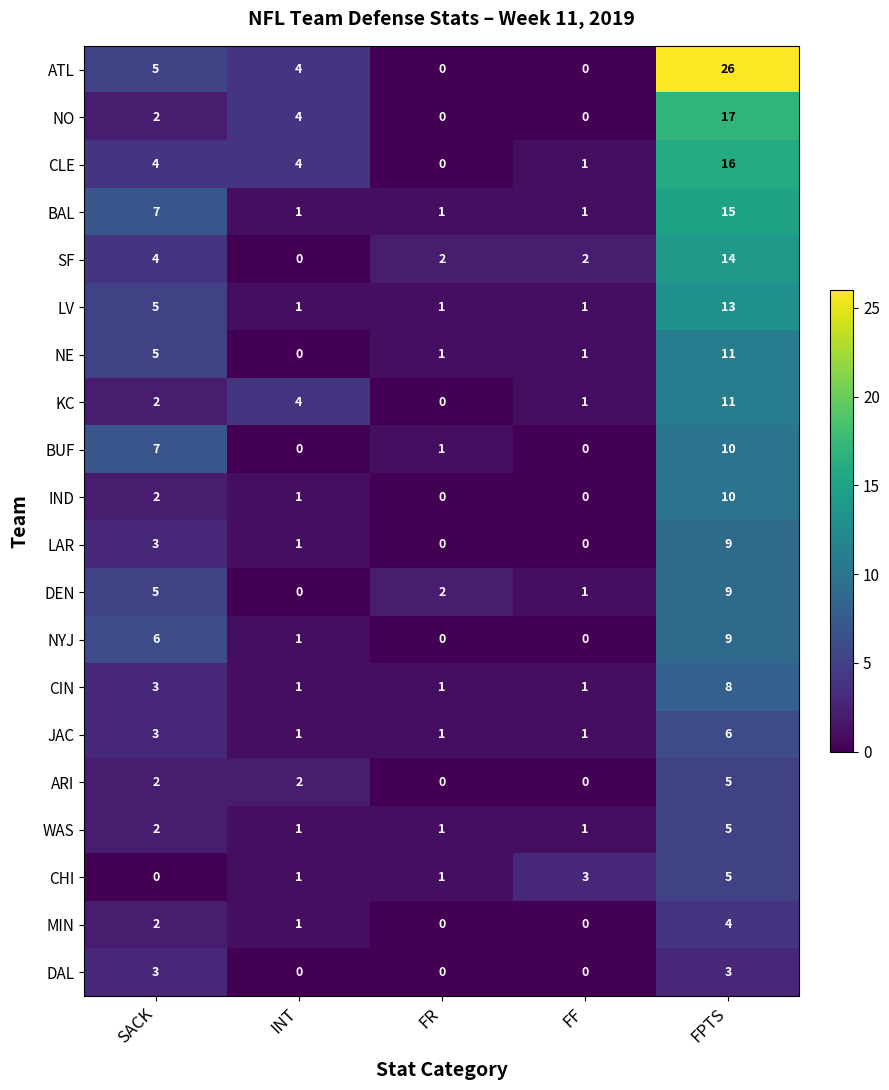

What is the difference between the DEN values at FF and SACK?

4